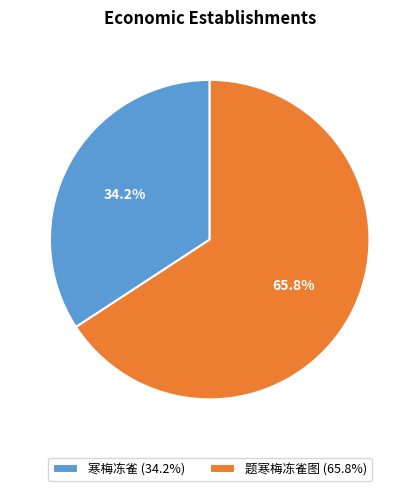

To the nearest percent, what is the average slice percentage?

50%